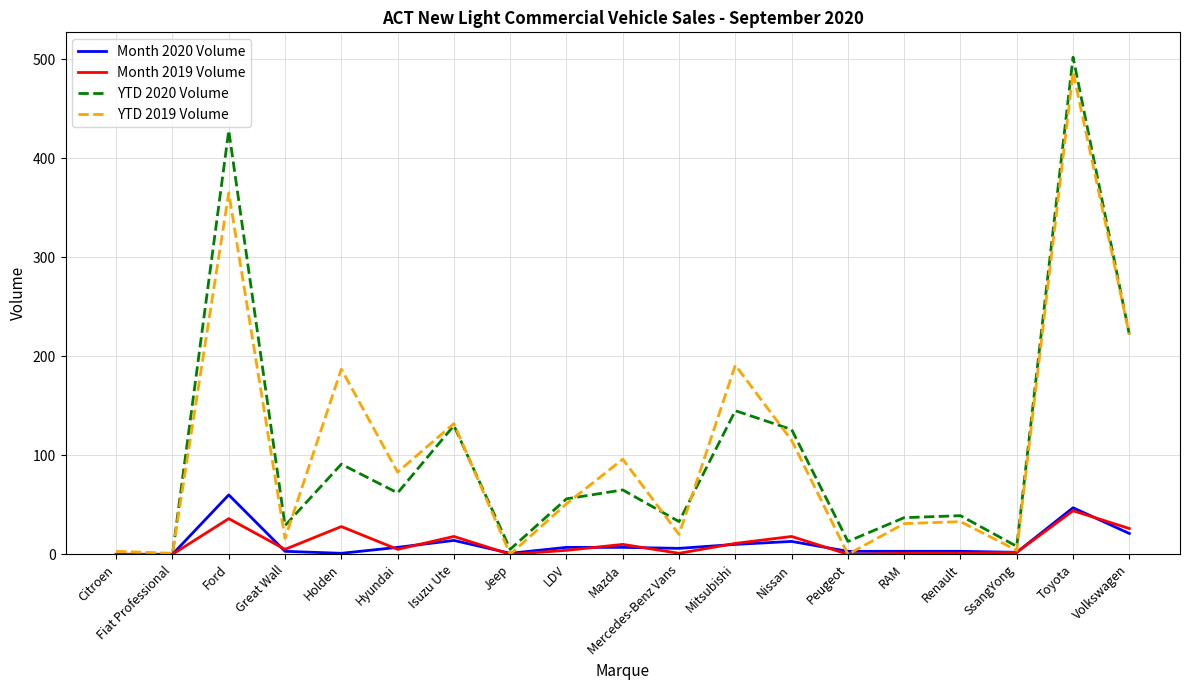

Between Citroen and Nissan, which series saw the biggest shift?

YTD 2020 Volume